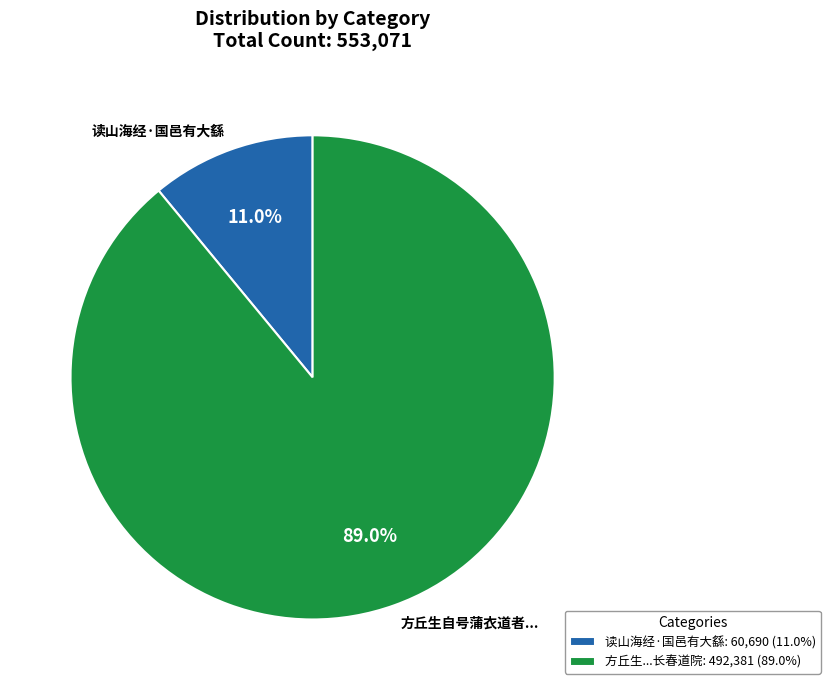

What percentage is NOT represented by 读山海经·国邑有大繇?

89.0%